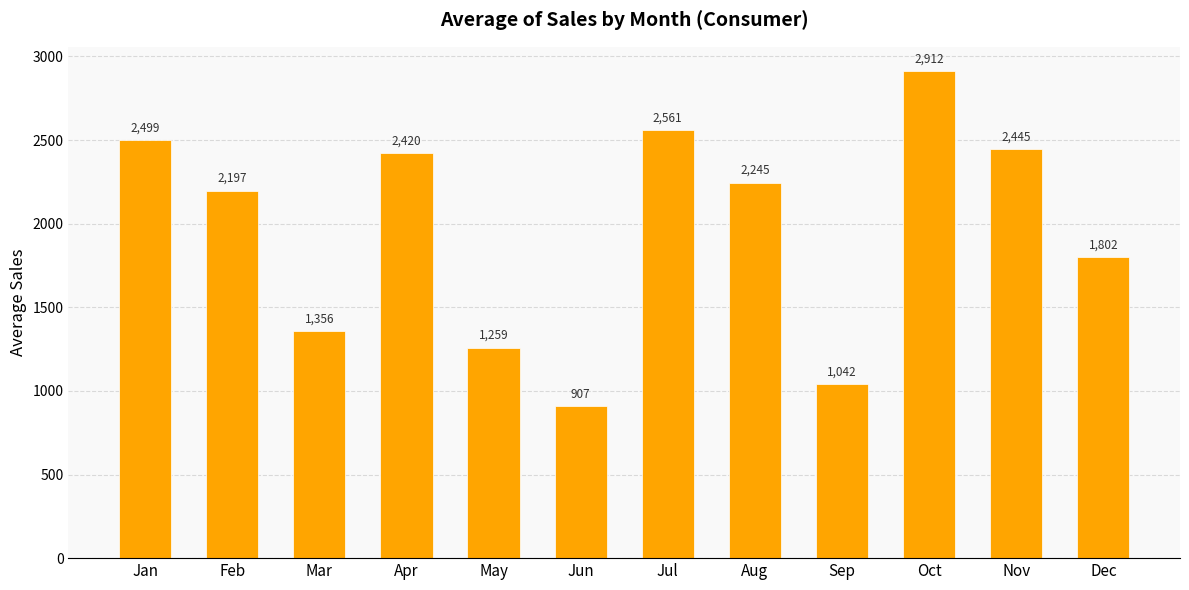

What is the ratio of the value at Jul to the value at Aug?

1.1